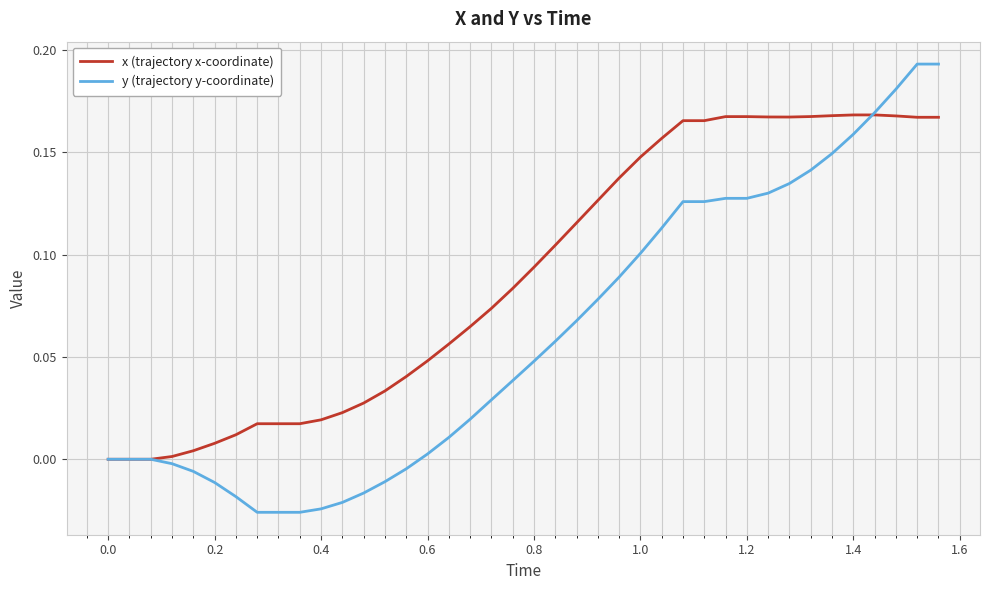

What are all the series names shown in the legend?

x (trajectory x-coordinate), y (trajectory y-coordinate)